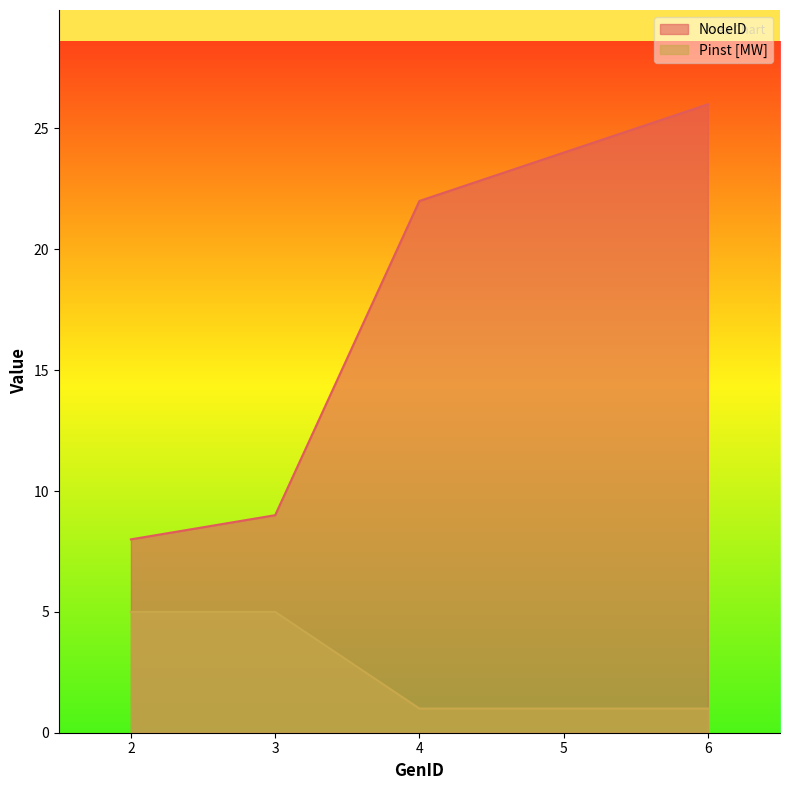

What is the sum of the NodeID values at 2 and 4?

30